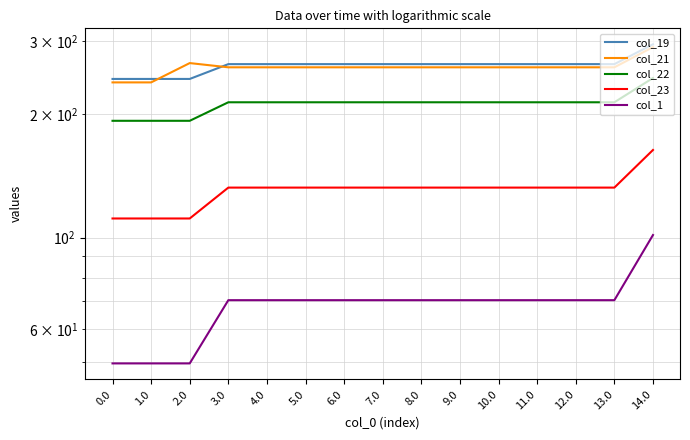

What are all the series names shown in the legend?

col_19, col_21, col_22, col_23, col_1